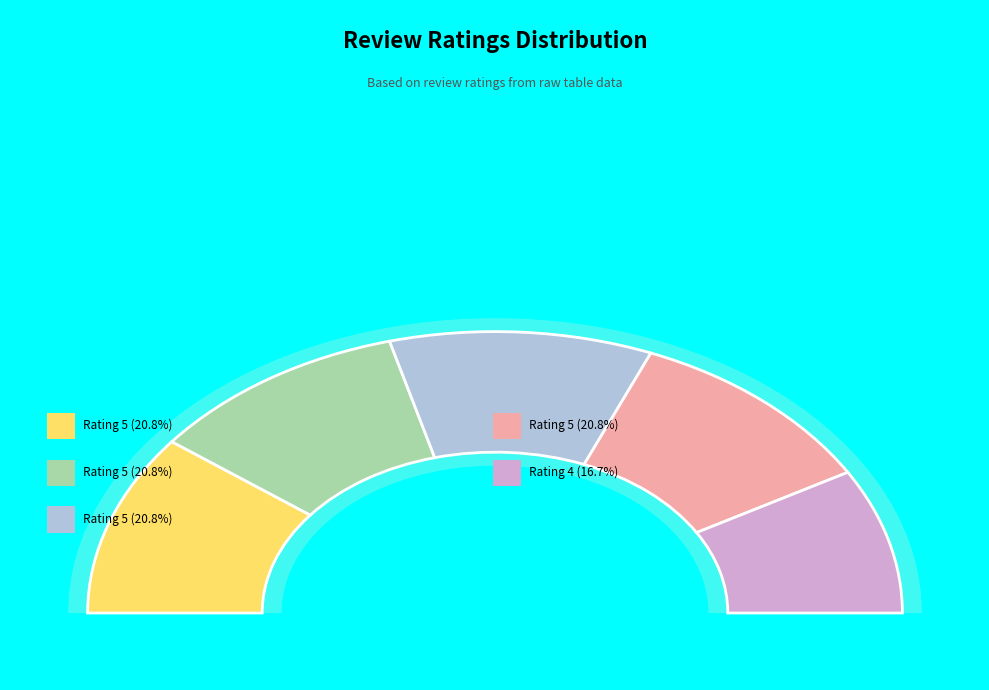

Is it true that Rating 5 (terima barang aman) is 21% of the pie?

True